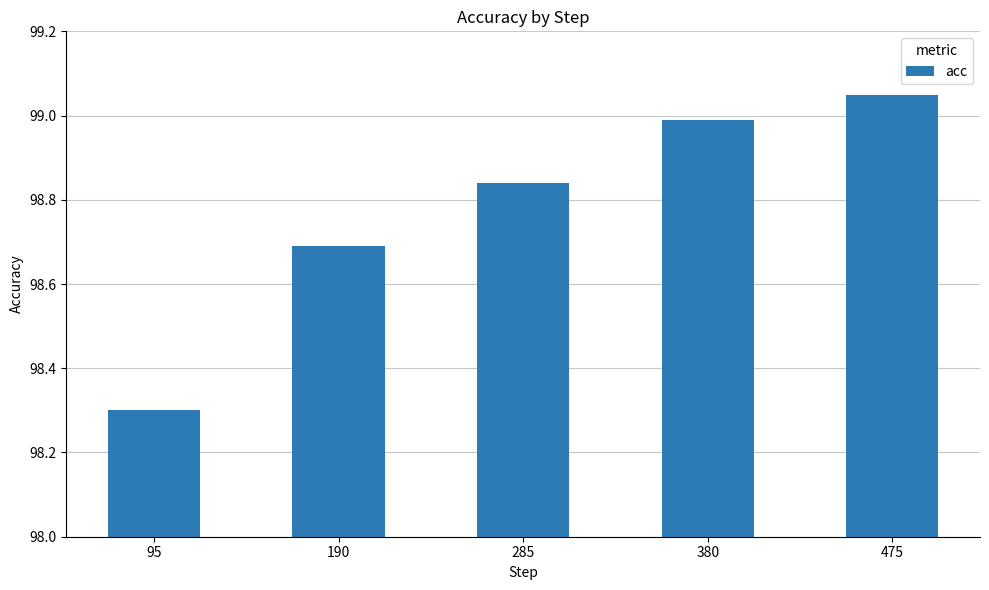

Which category has the highest value across all series?

475